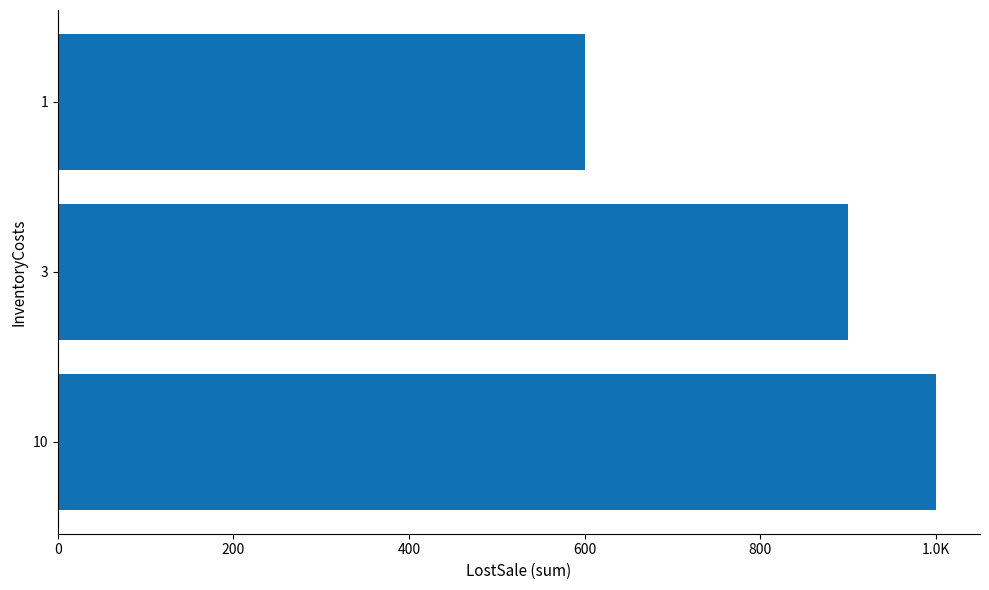

Are the bars horizontal?

Yes